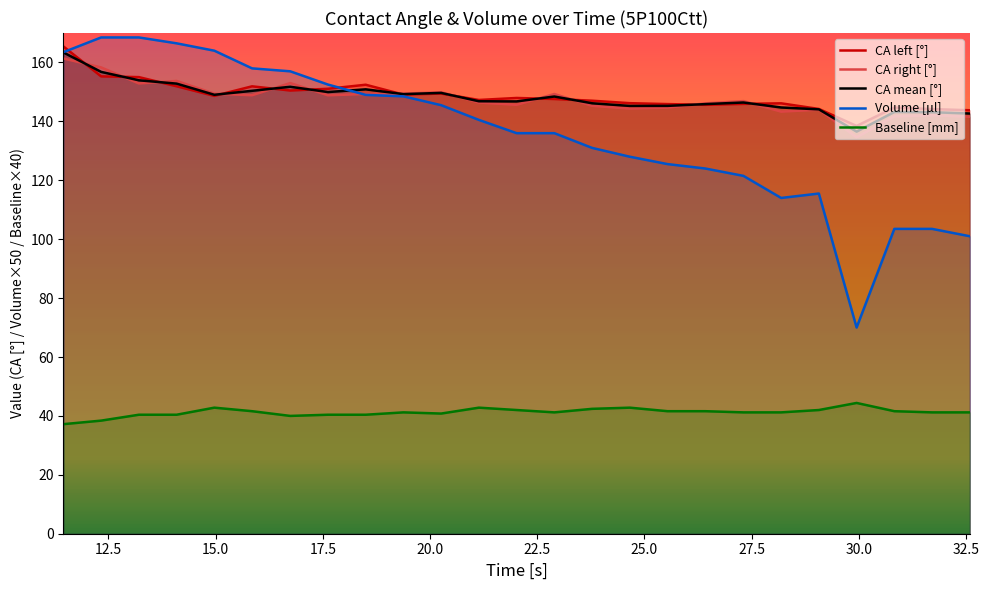

What is the maximum value for CA right [°]?

161.4